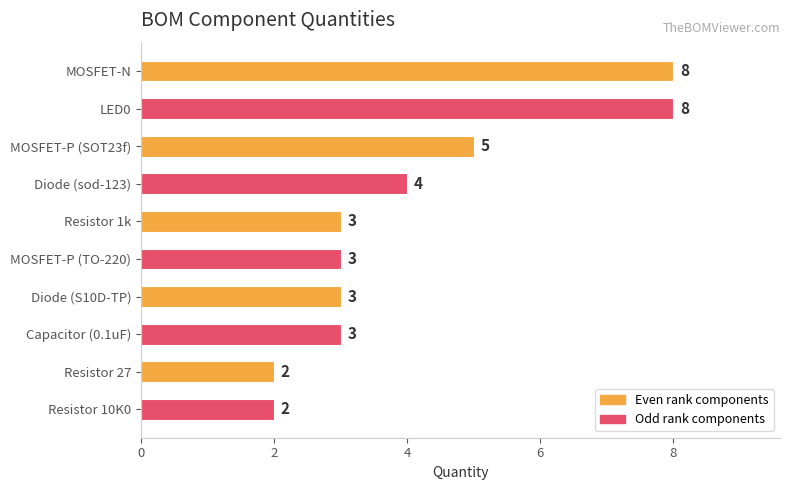

What is the maximum value shown in the chart?

8